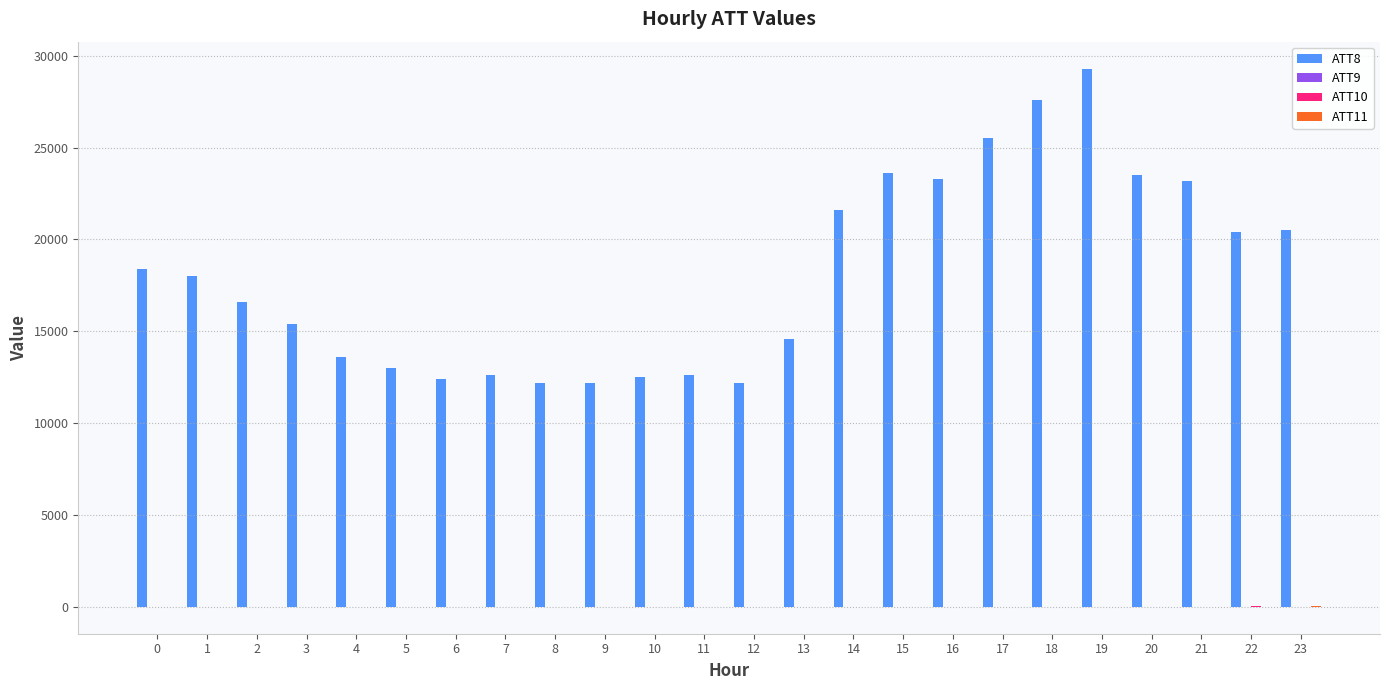

What is the total value across all series at 10?

12470.0